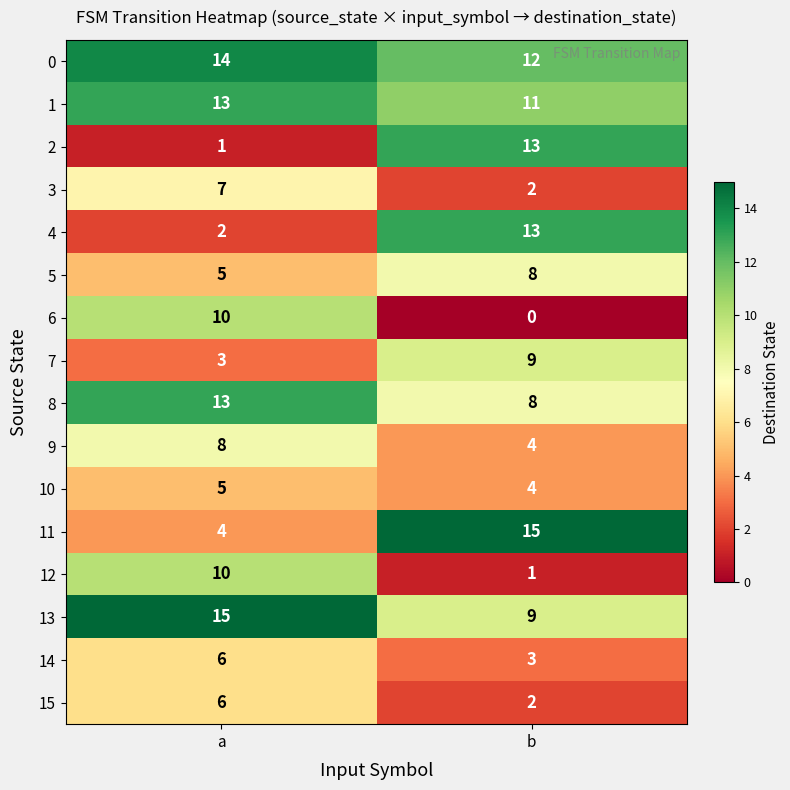

What is the spread (max minus min) of values at b?

15